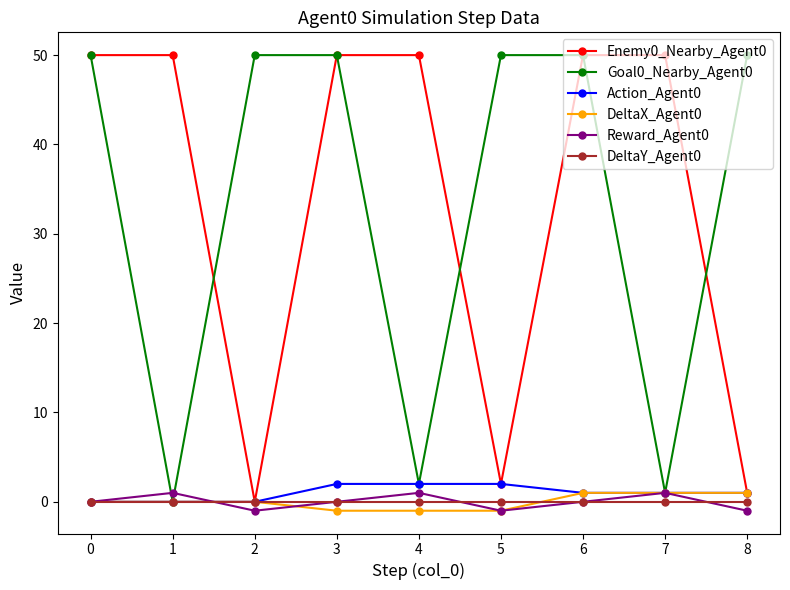

Reading right to left, extract all data points from this chart.

Enemy0_Nearby_Agent0: 1	50	50	2	50	50	0	50	50
Goal0_Nearby_Agent0: 50	1	50	50	2	50	50	0	50
Action_Agent0: 1	1	1	2	2	2	0	0	0
DeltaX_Agent0: 1	1	1	-1	-1	-1	0	0	0
Reward_Agent0: -1	1	0	-1	1	0	-1	1	0
DeltaY_Agent0: 0	0	0	0	0	0	0	0	0